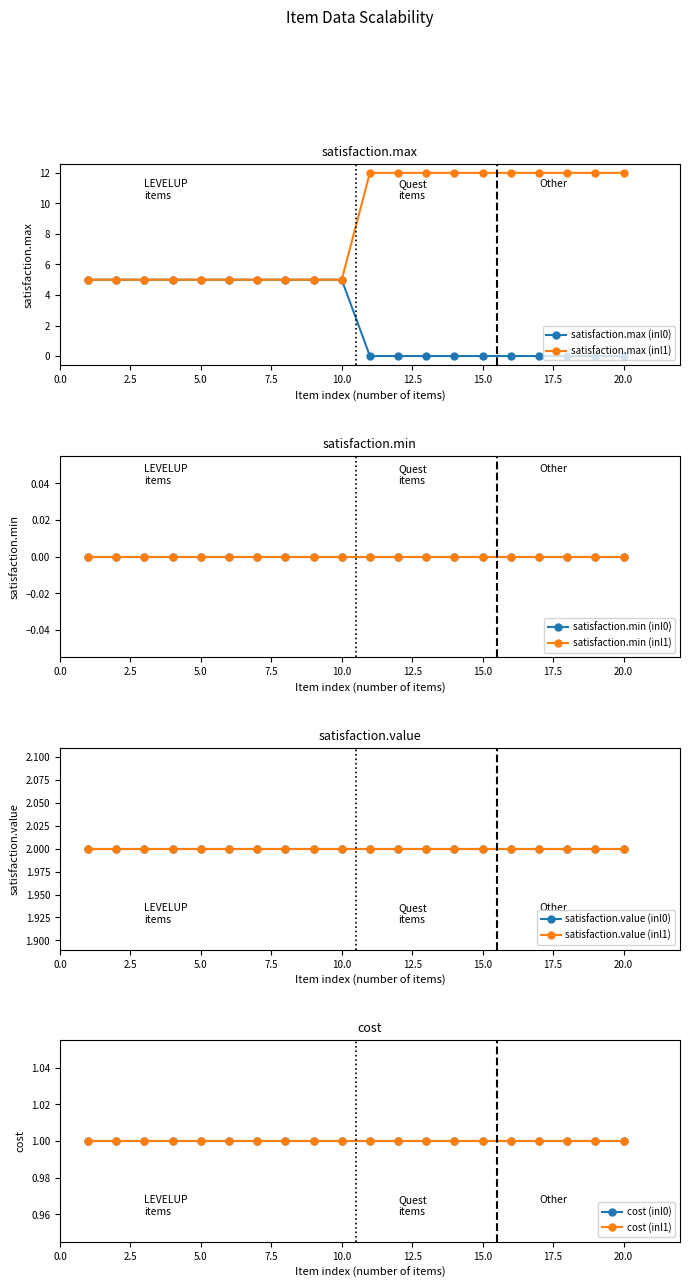

What is the difference between the second highest and minimum values in the satisfaction.max (inl0) series?

5